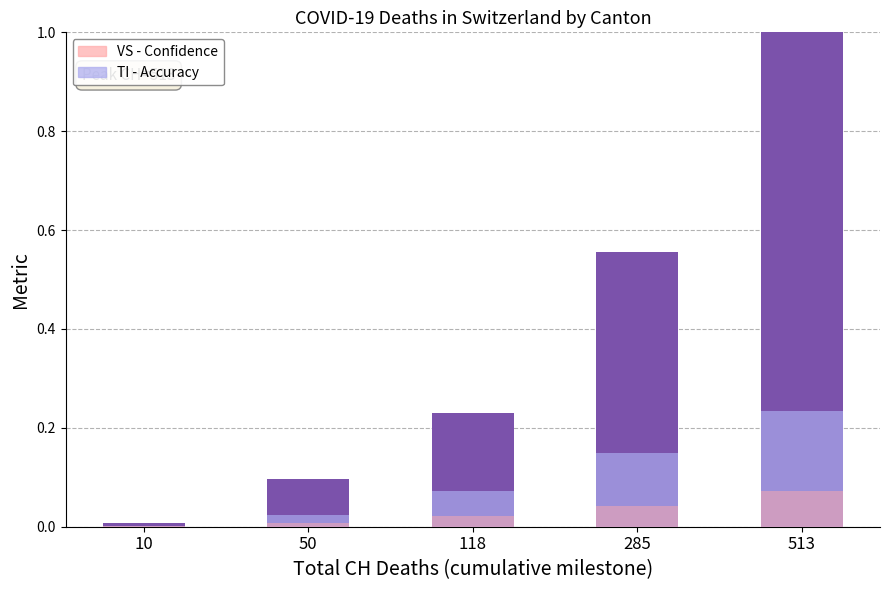

True or false: TI - Overlay (normalized) has a value of 0.0 at 50.

True